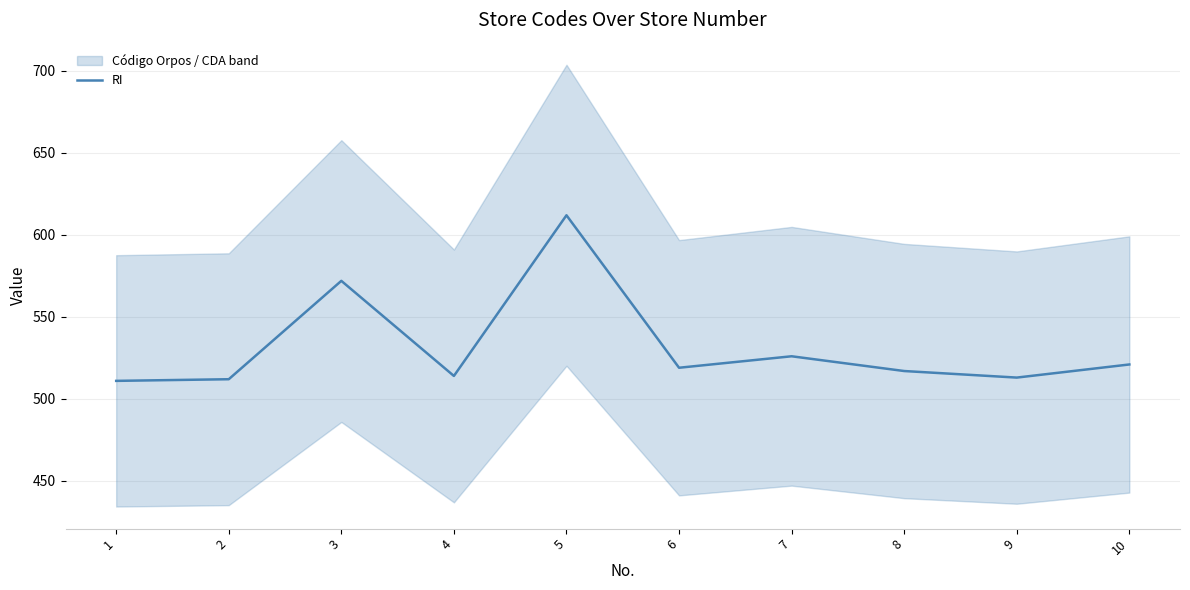

How many data points are above 519?

4